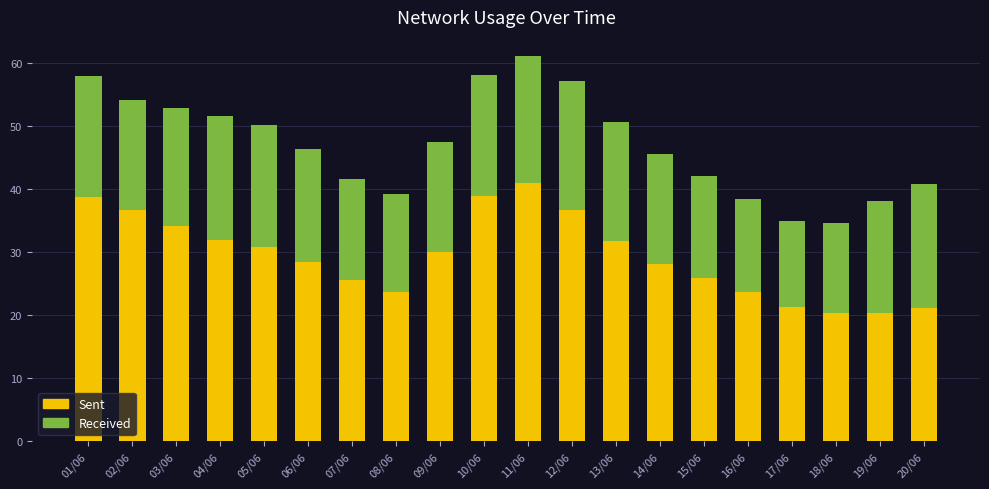

Read the Sent value at 09/06.

30.0